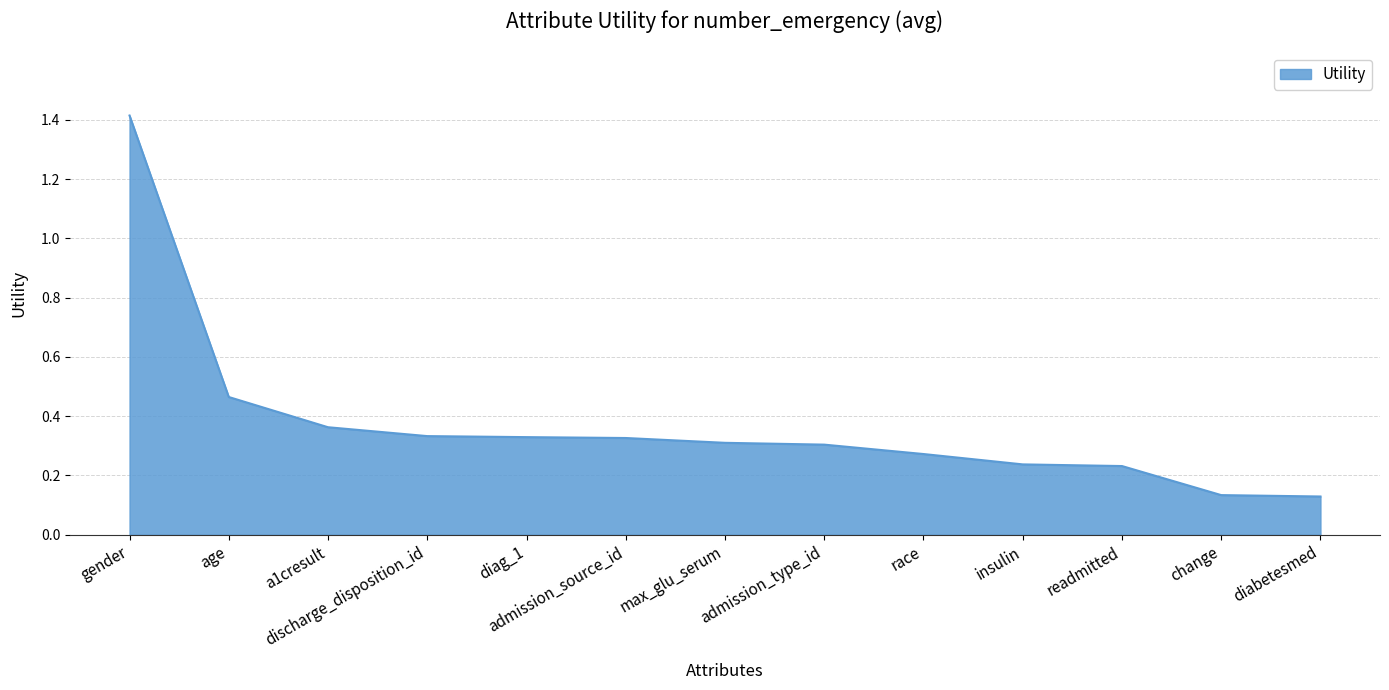

What is the change in value from readmitted to change?

-0.1